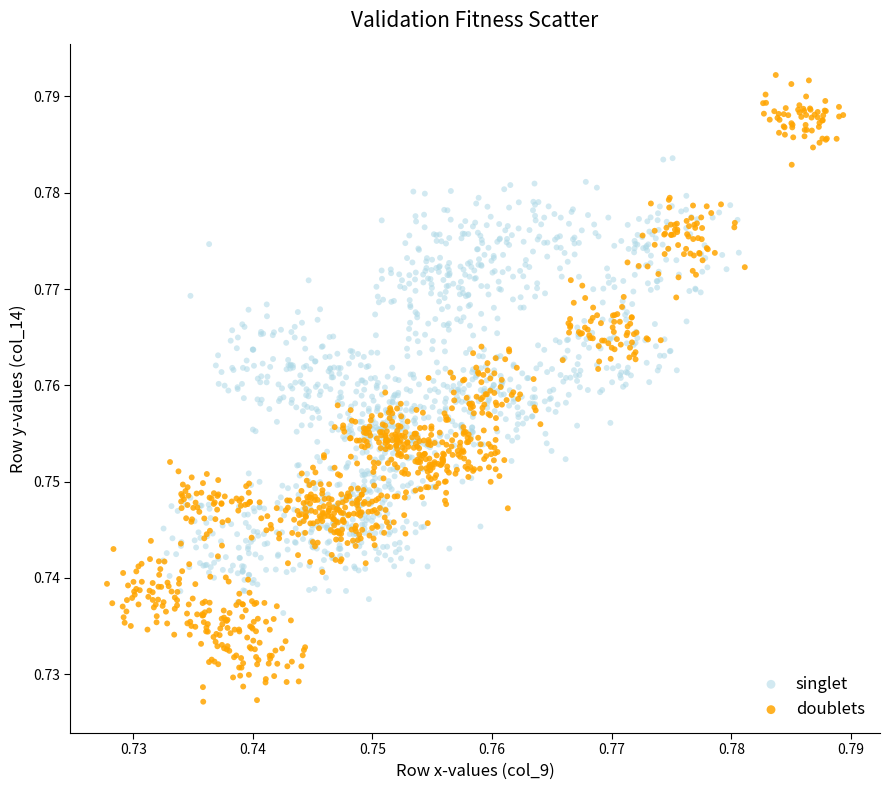

Which series has the widest spread of Y values?

doublets